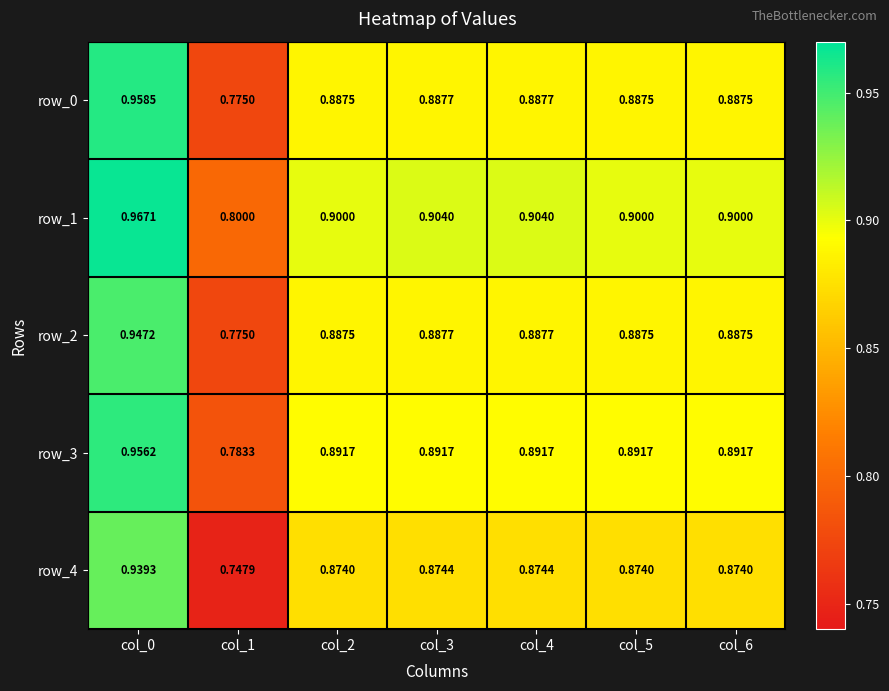

What value does the row_3 series have at col_6?

0.9